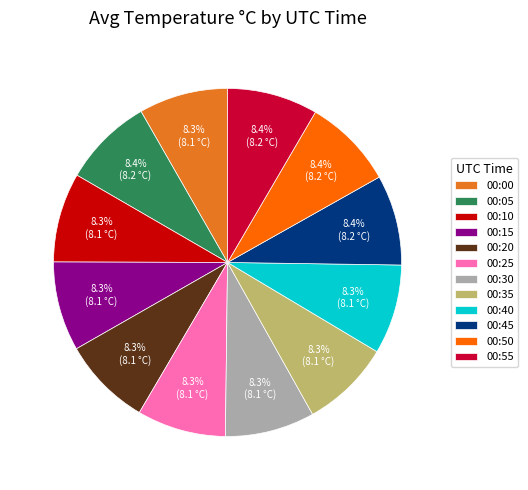

Does 00:30 account for over 50% of the chart?

No